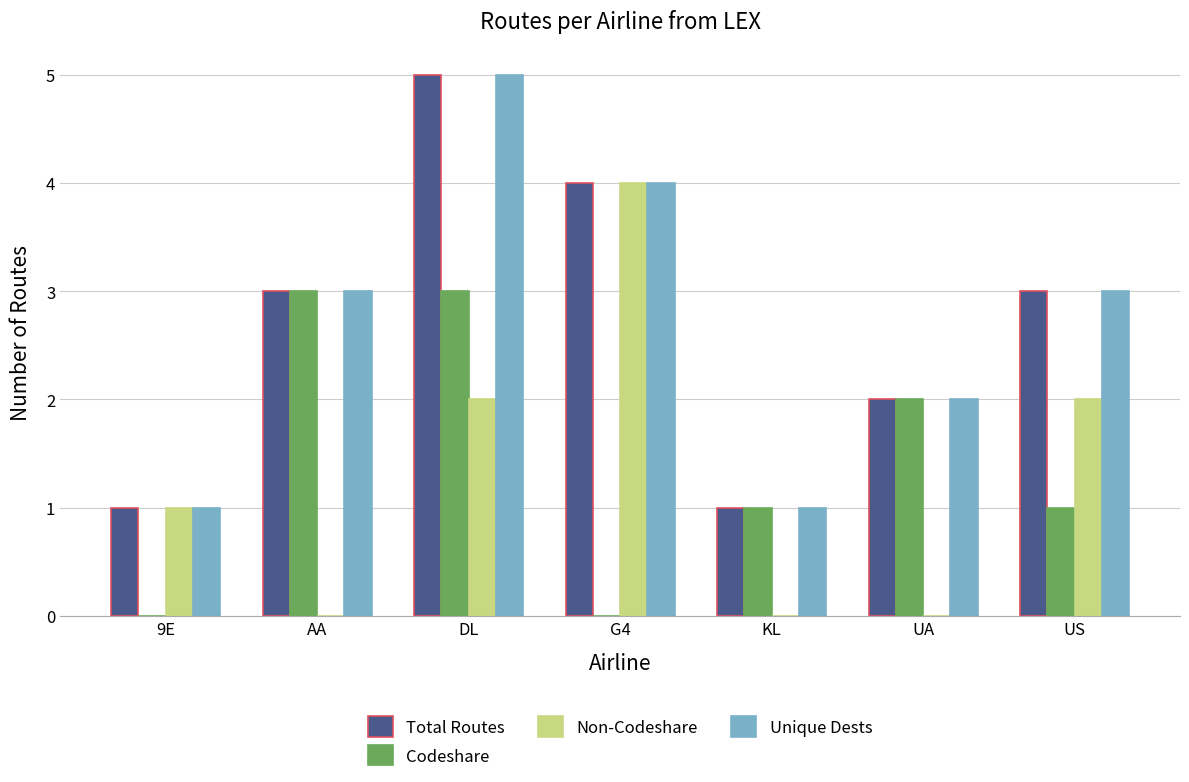

What is the greatest value displayed?

5